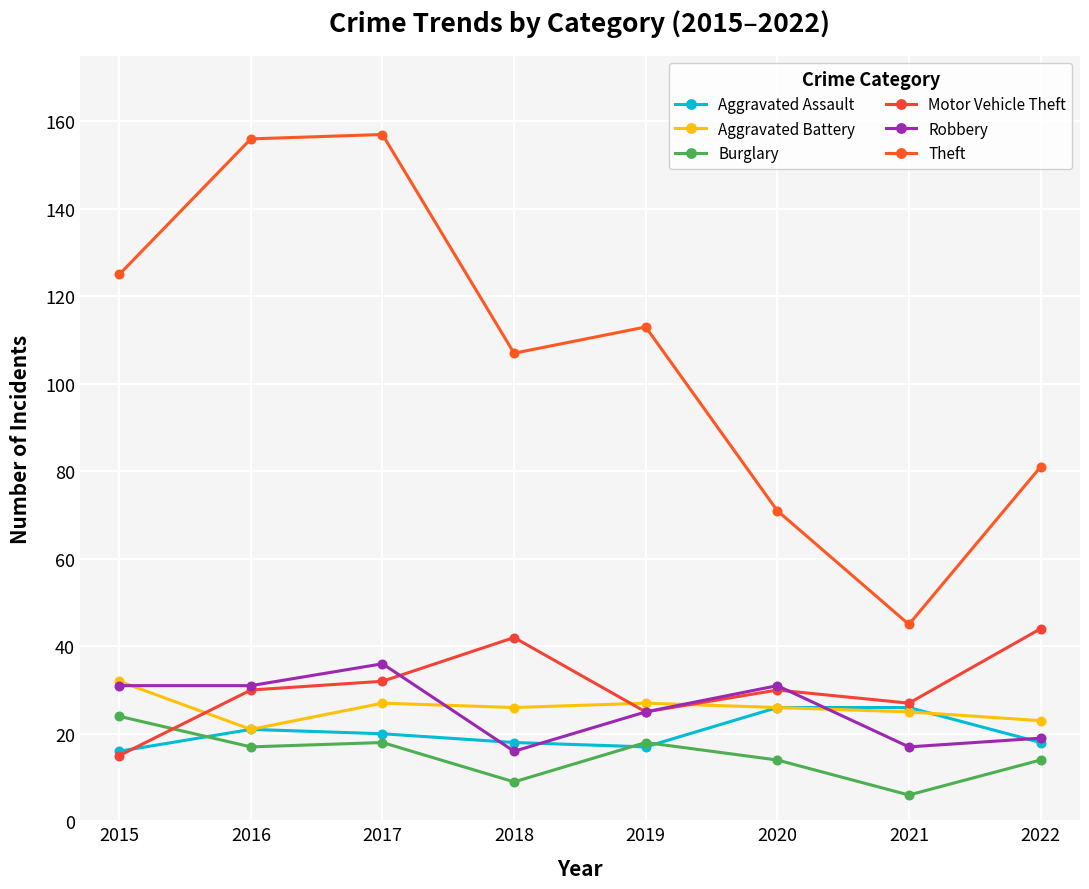

What is the sum of the Motor Vehicle Theft values at 2022 and 2015?

59